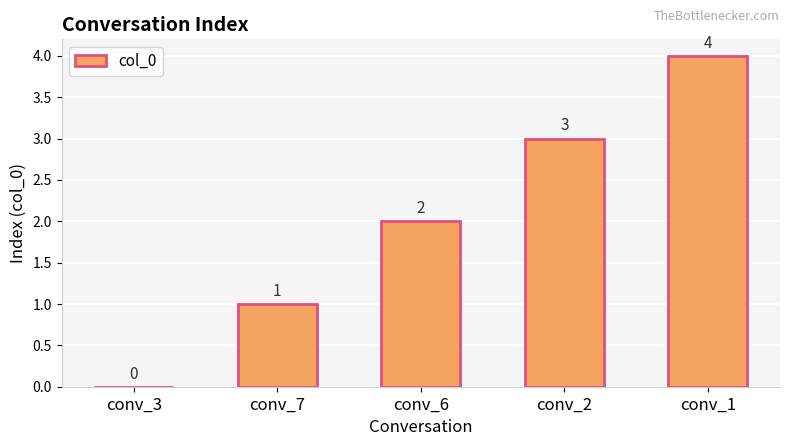

What is the change in value from conv_2 to conv_1?

+1